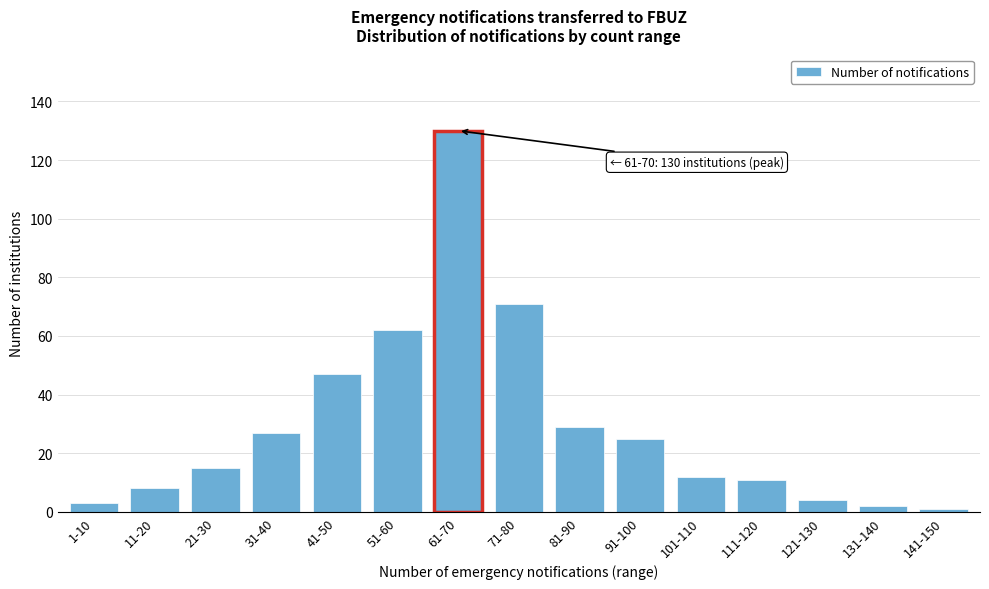

Reading left to right, extract all data points from this chart.

3	8	15	27	47	62	130	71	29	25	12	11	4	2	1